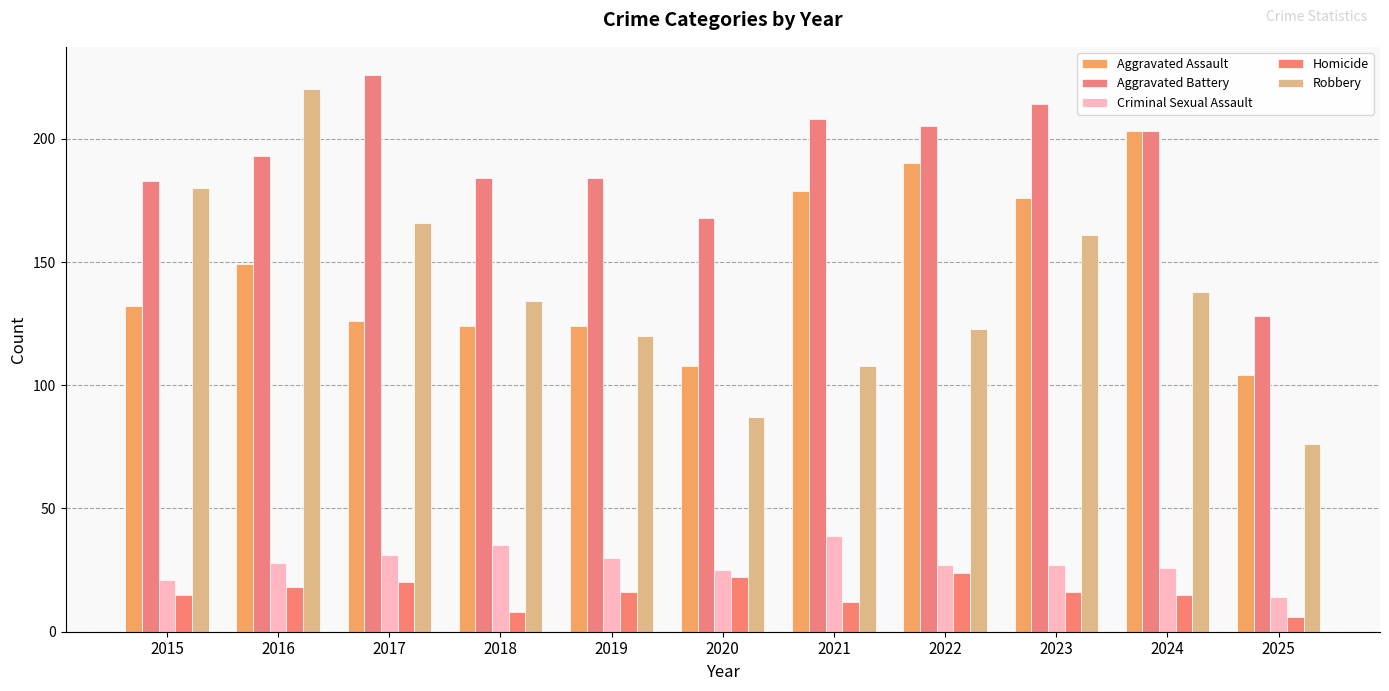

Which category has the highest value across all series?

2017